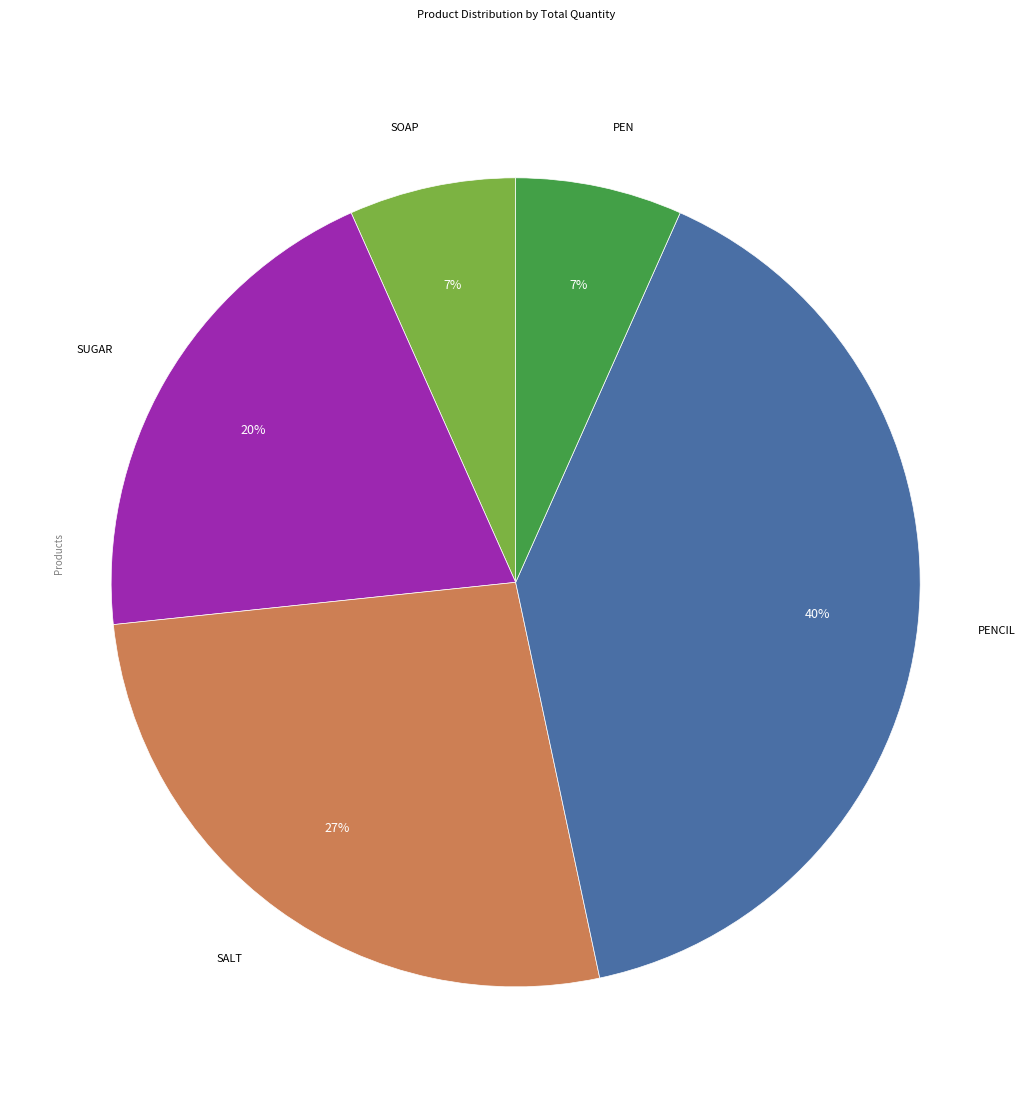

How many segments does this pie chart have?

5